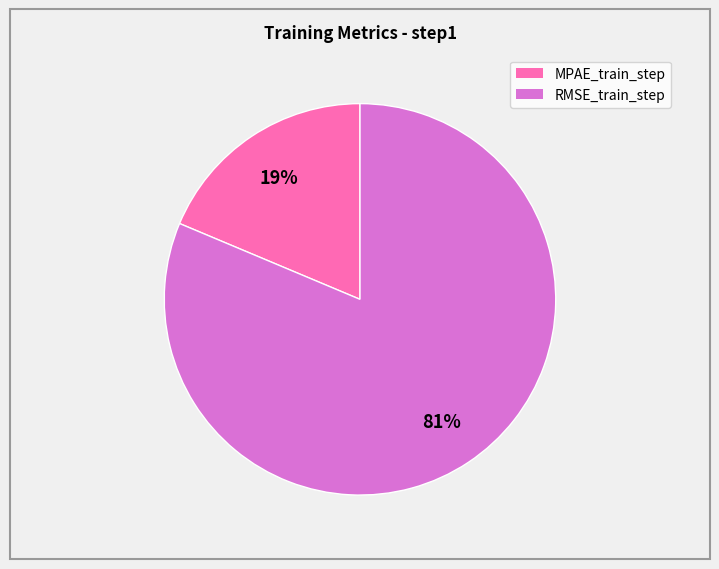

The RMSE_train_step slice represents 67% of the pie. True or false?

False